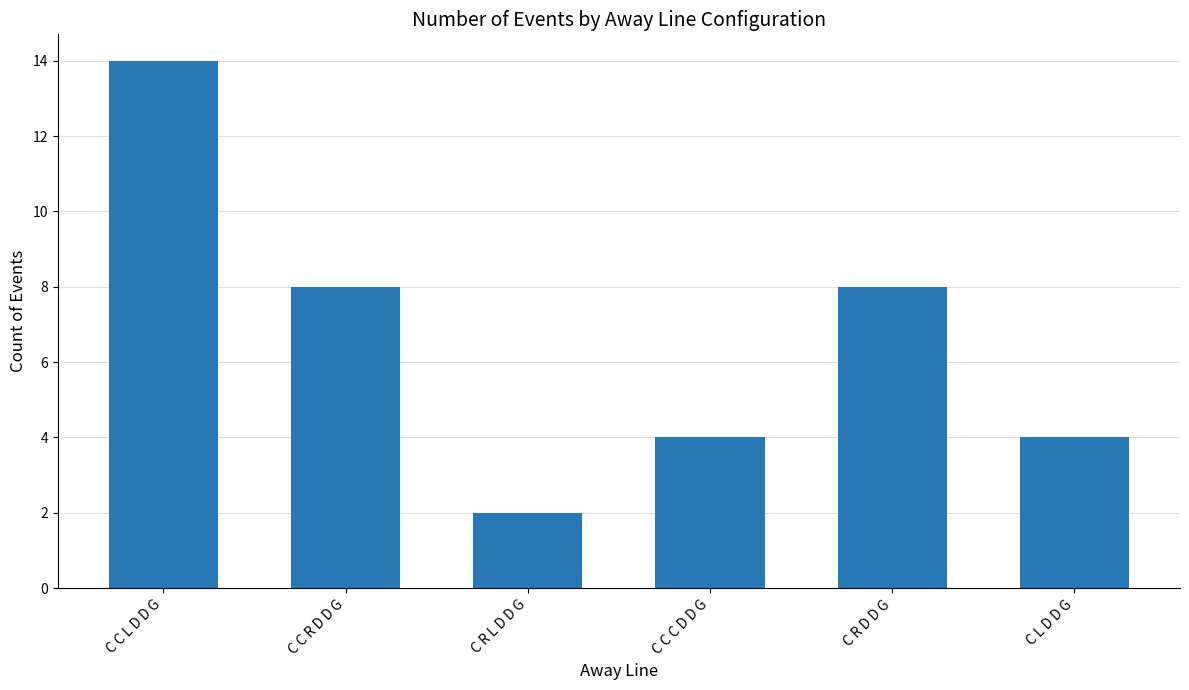

How many values are between 4 and 8?

4